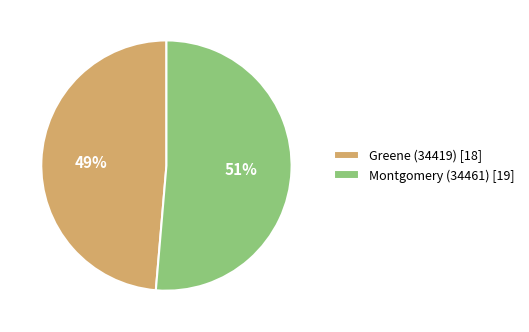

Rank the categories by value from highest to lowest.

Montgomery (34461), Greene (34419)